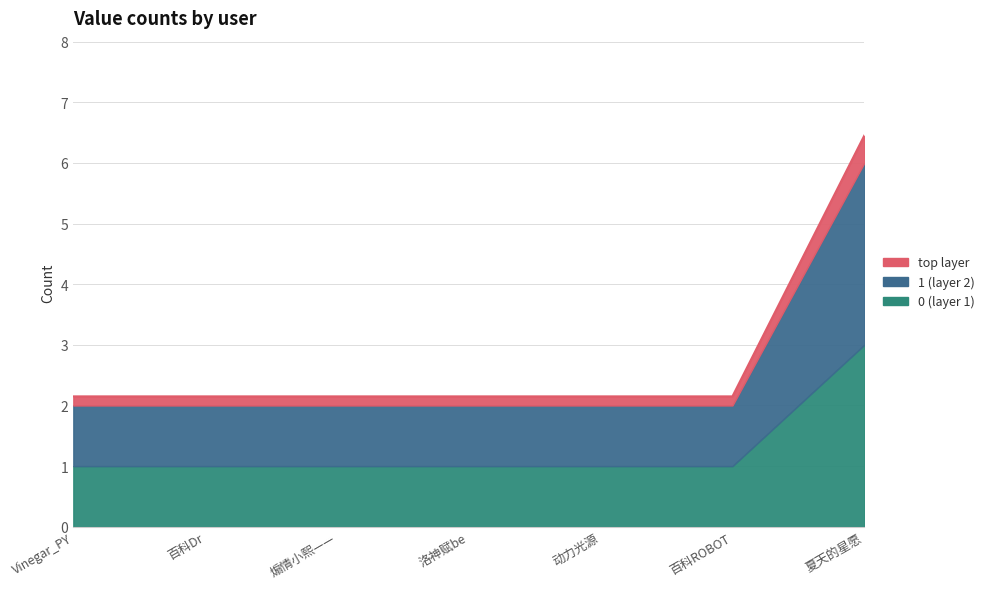

What is the label of the 5th point from the left?

动力光源